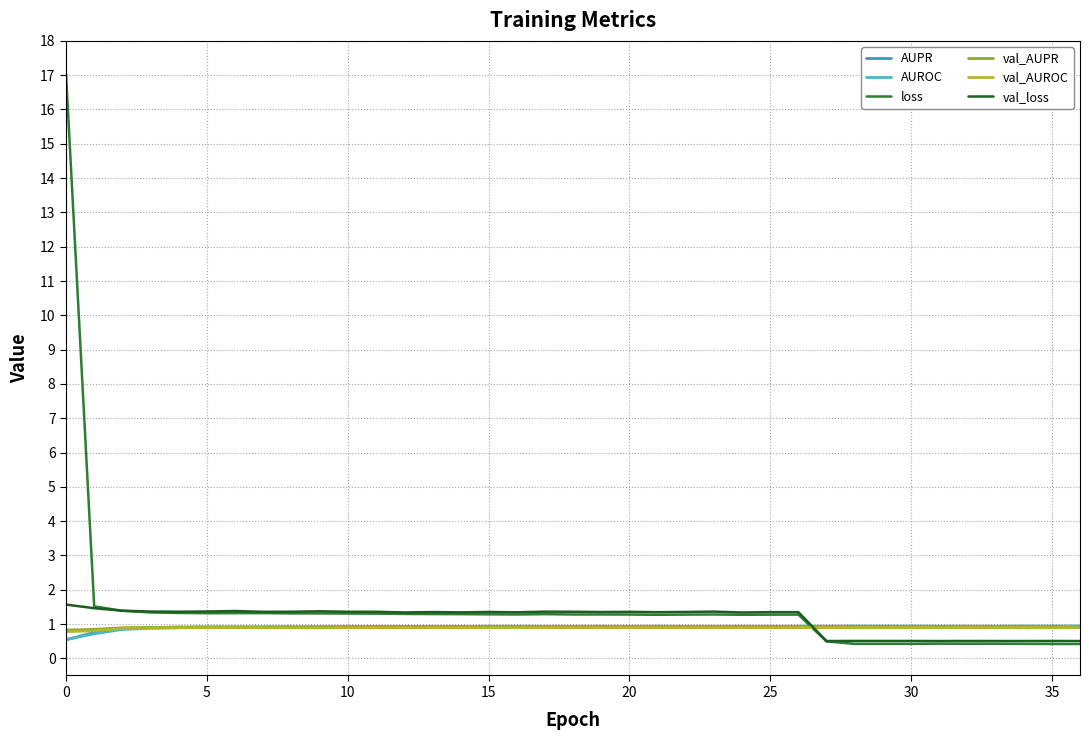

Which series has the largest range (max minus min)?

loss